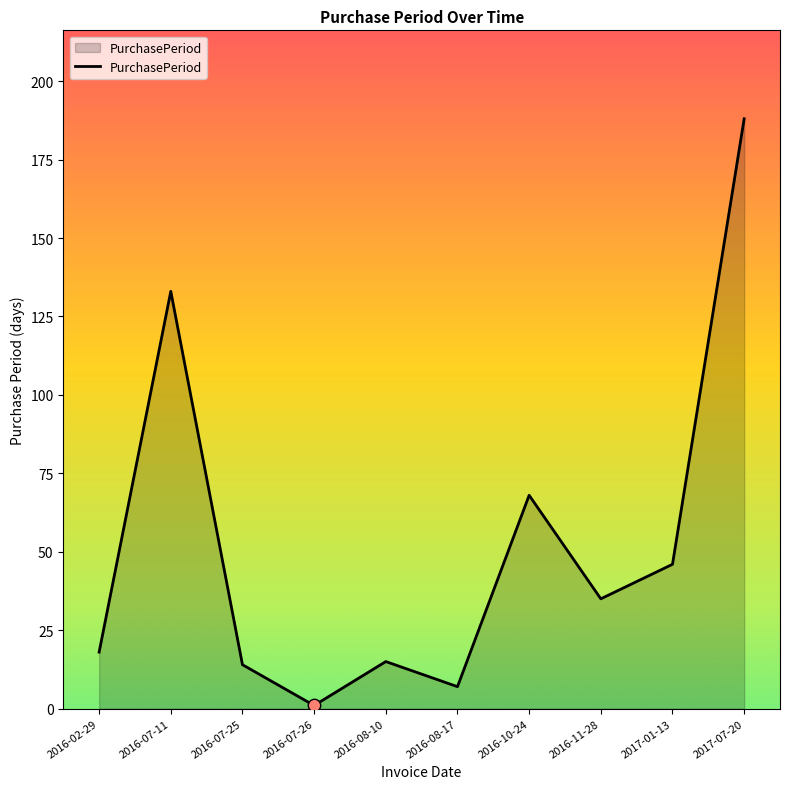

Between 2017-01-13 and 2016-11-28, which is larger?

2017-01-13